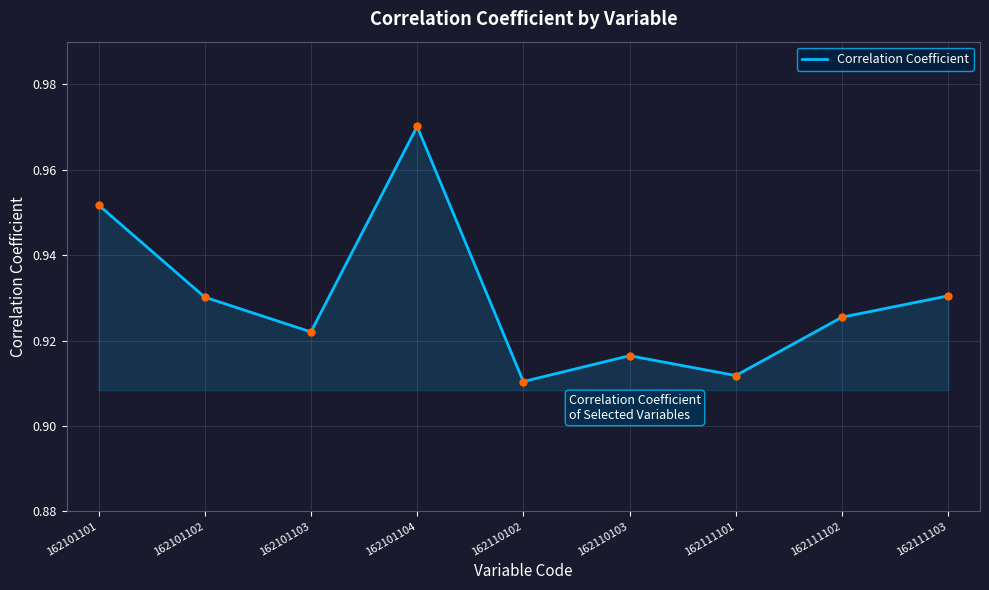

The chart shows a value of 1.5 at 162110103. True or false?

False